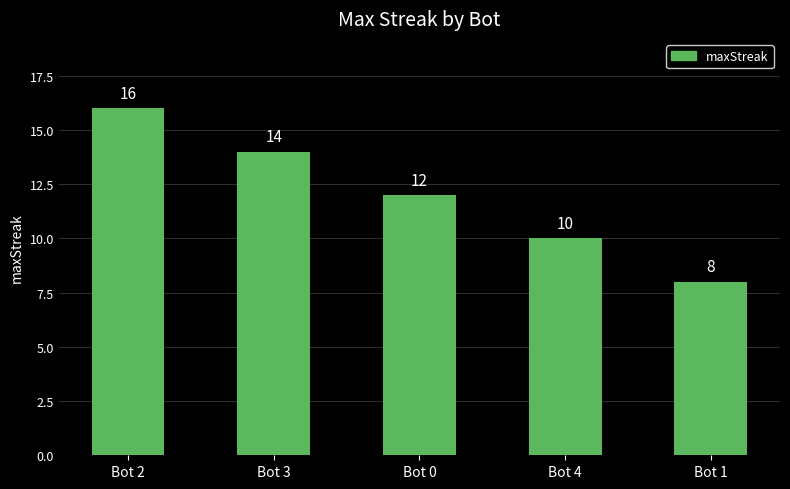

What is the difference between the maximum and second lowest values?

6